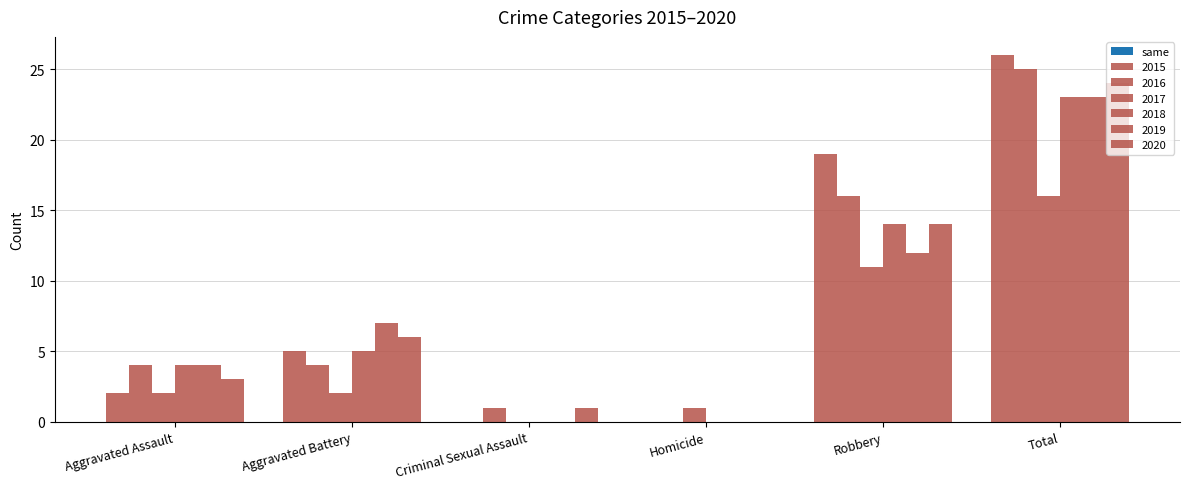

Rank the categories by 2018 value from lowest to highest.

Criminal Sexual Assault, Homicide, Aggravated Assault, Aggravated Battery, Robbery, Total